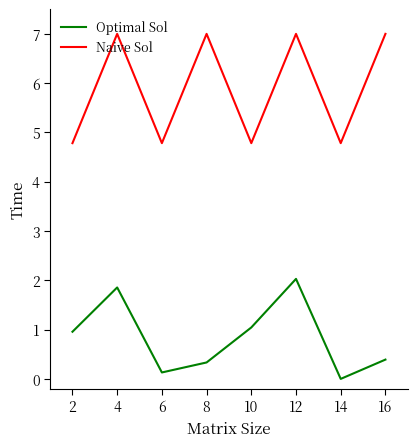

Where is the first local minimum for Naive Sol?

6